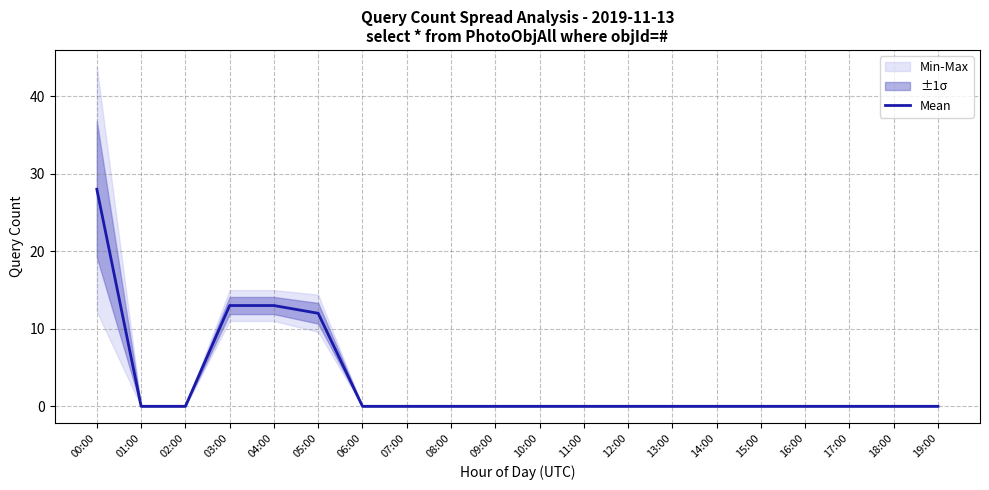

Reading right to left, transcribe all the data shown in this chart.

19:00=0	18:00=0	17:00=0	16:00=0	15:00=0	14:00=0	13:00=0	12:00=0	11:00=0	10:00=0	09:00=0	08:00=0	07:00=0	06:00=0	05:00=12	04:00=13	03:00=13	02:00=0	01:00=0	00:00=28